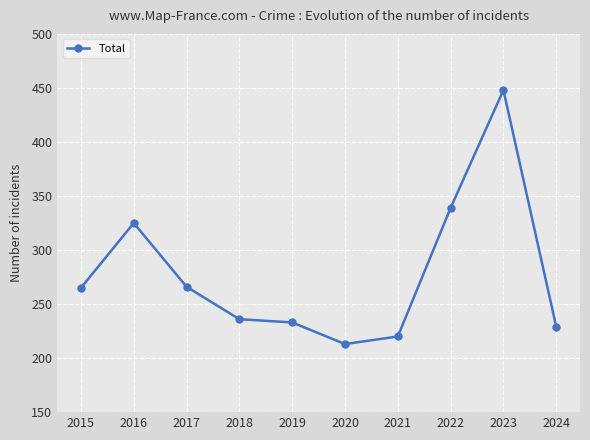

What is the difference between the values at 2019 and 2023?

215